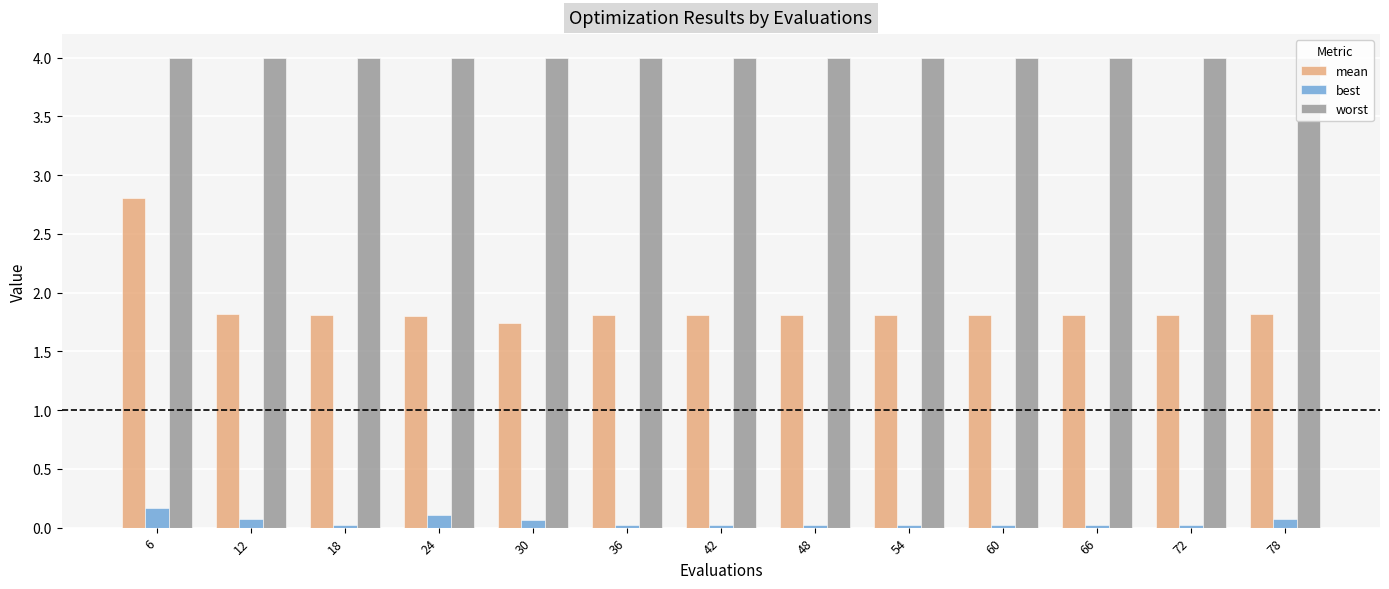

What are all the series names shown in the legend?

mean, best, worst